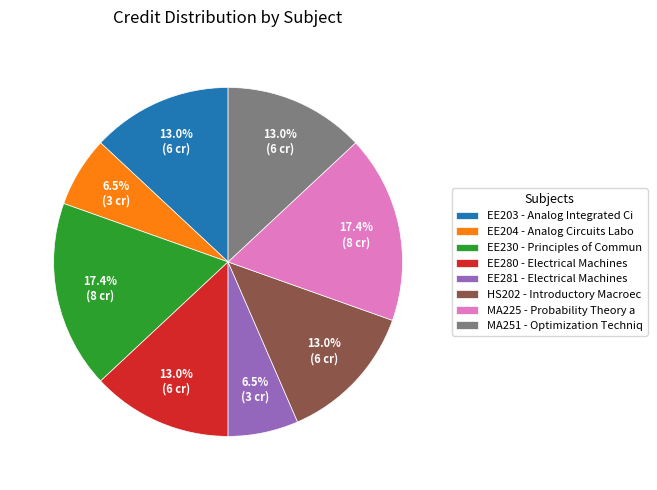

Does HS202 account for over 50% of the chart?

No